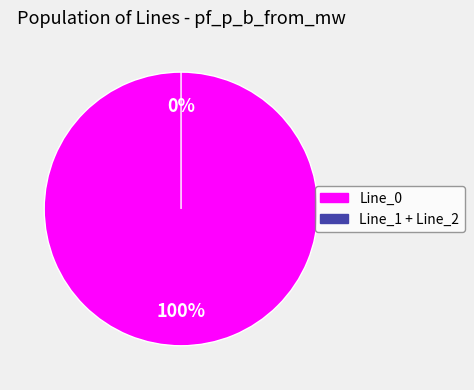

Between Line_1 and Line_2, which is larger?

Line_1